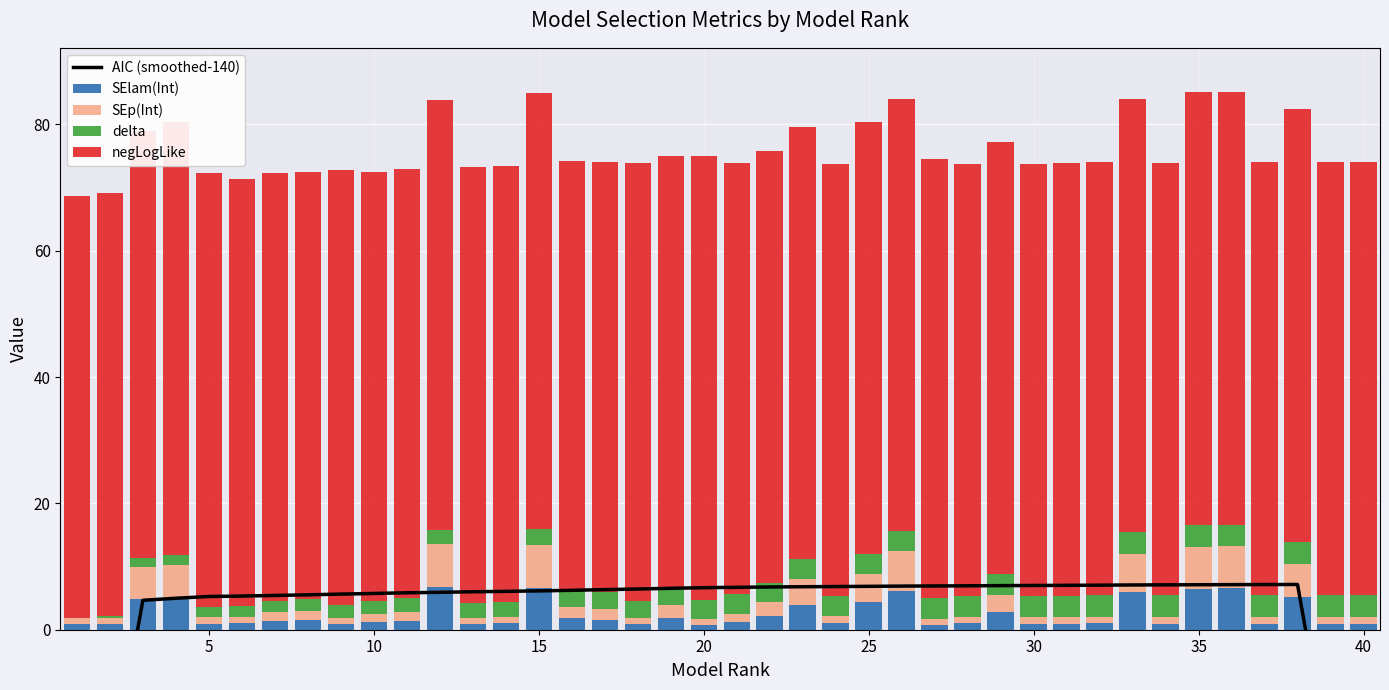

What is the sum of all SElam(Int) values?

97.1